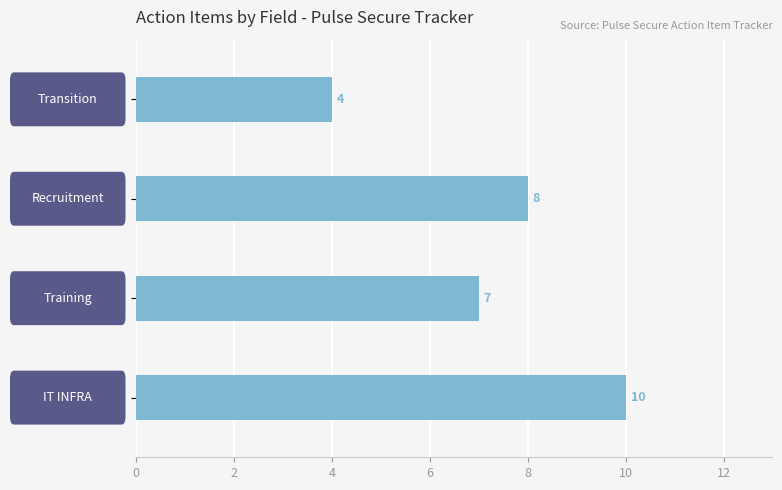

How many distinct data groups are displayed?

1